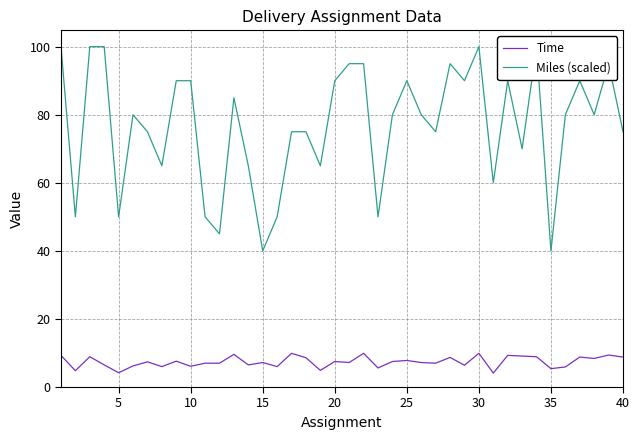

What is the maximum value shown in the chart?

100.0